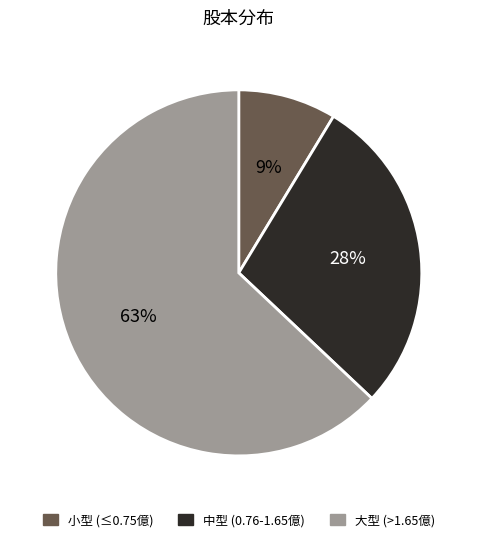

Combined, do 大型 (>1.65億) and 中型 (0.76-1.65億) account for over 50%?

Yes